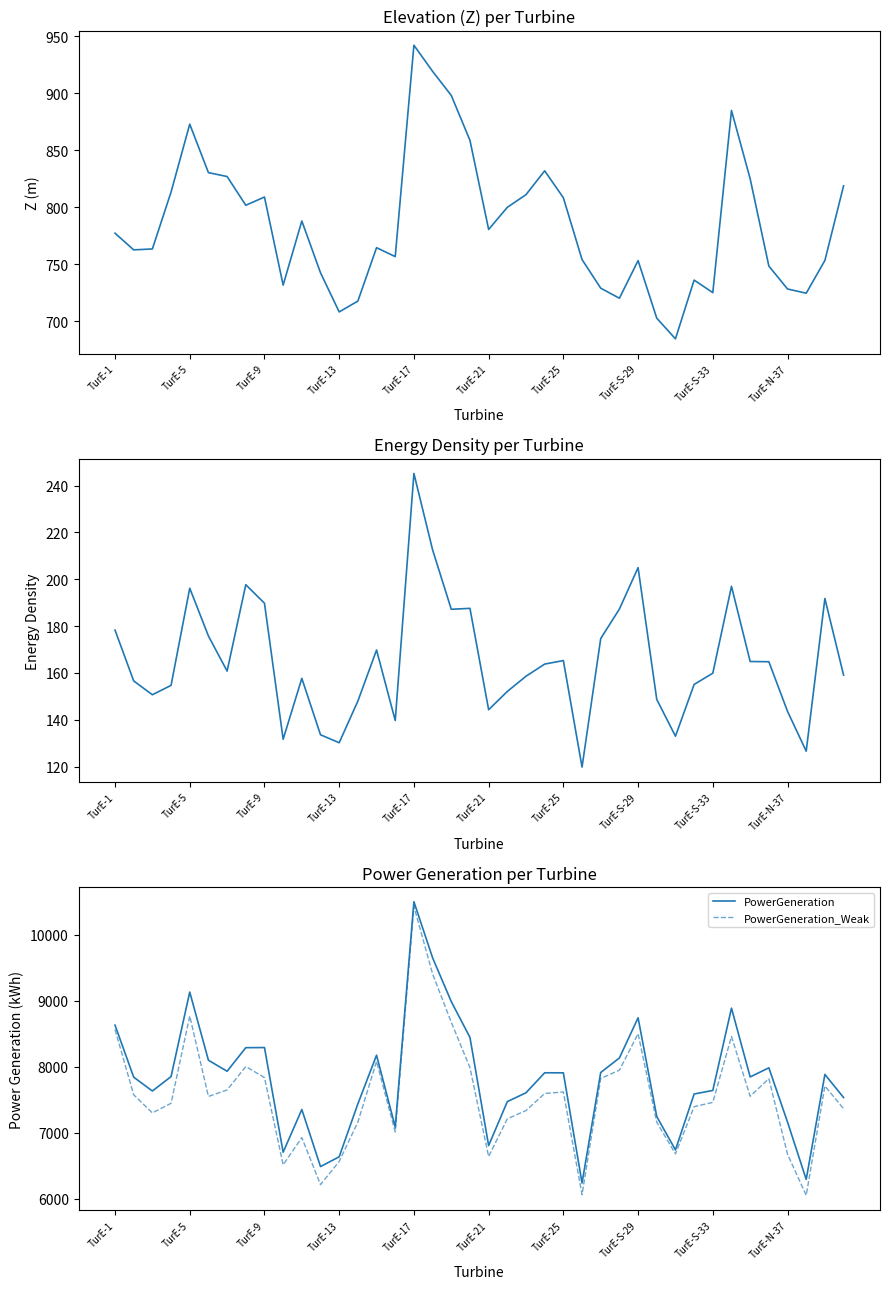

What is the total value across all series at 29?

15254.1